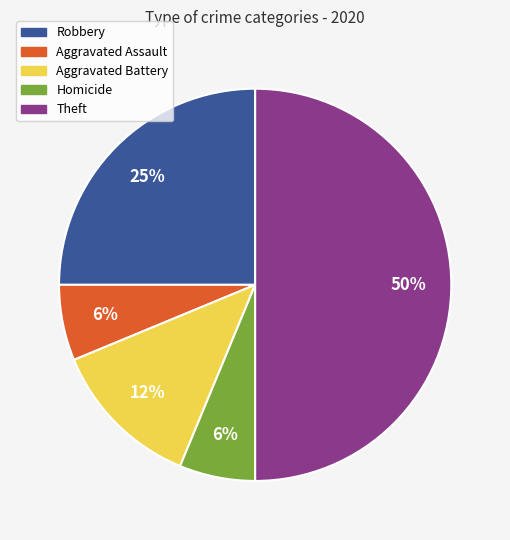

To the nearest percent, what is the difference between the largest and smallest slice percentages?

44%